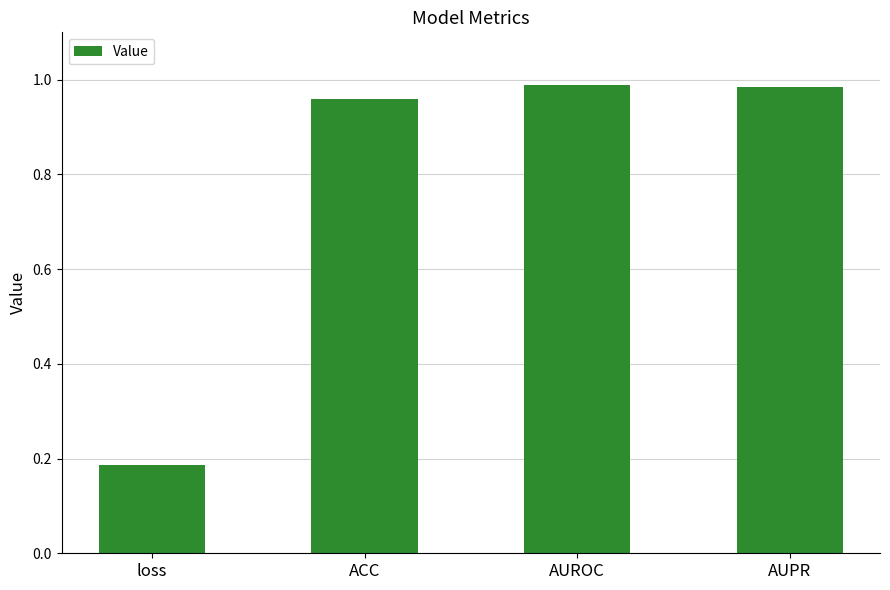

Count the number of data series in this chart.

1